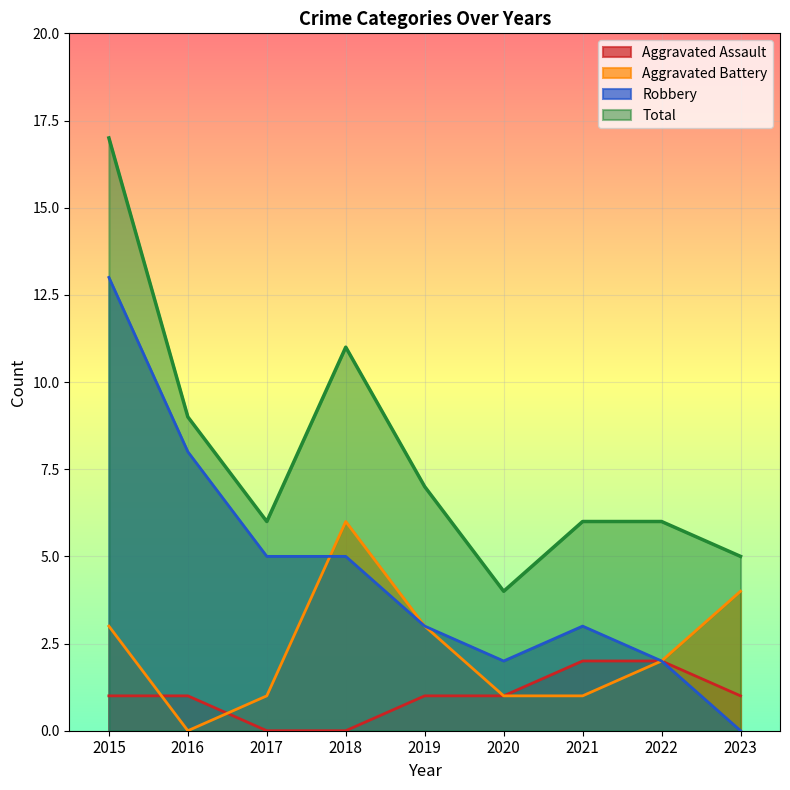

The value of Robbery at 2016 is 8. True or false?

True